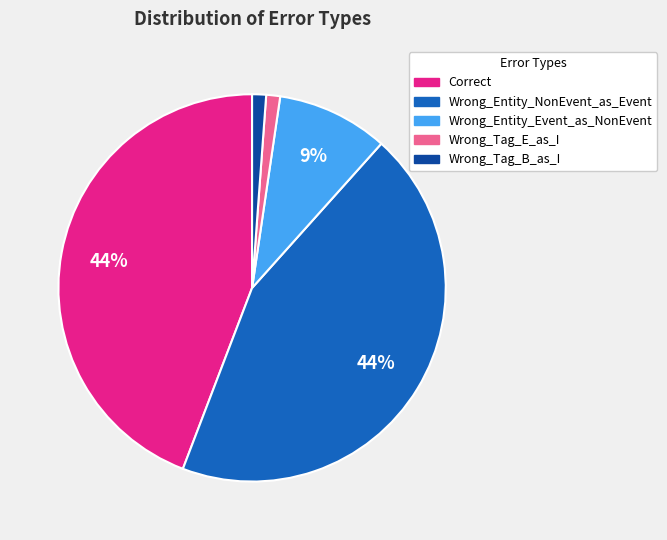

To the nearest percent, what portion does Wrong_Tag_E_as_I represent?

1%